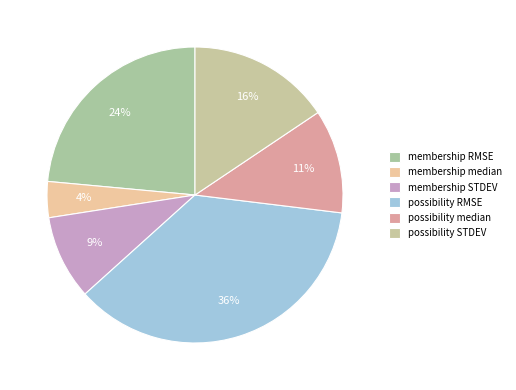

Combined, what portion of the pie is possibility median and possibility RMSE?

47.7%